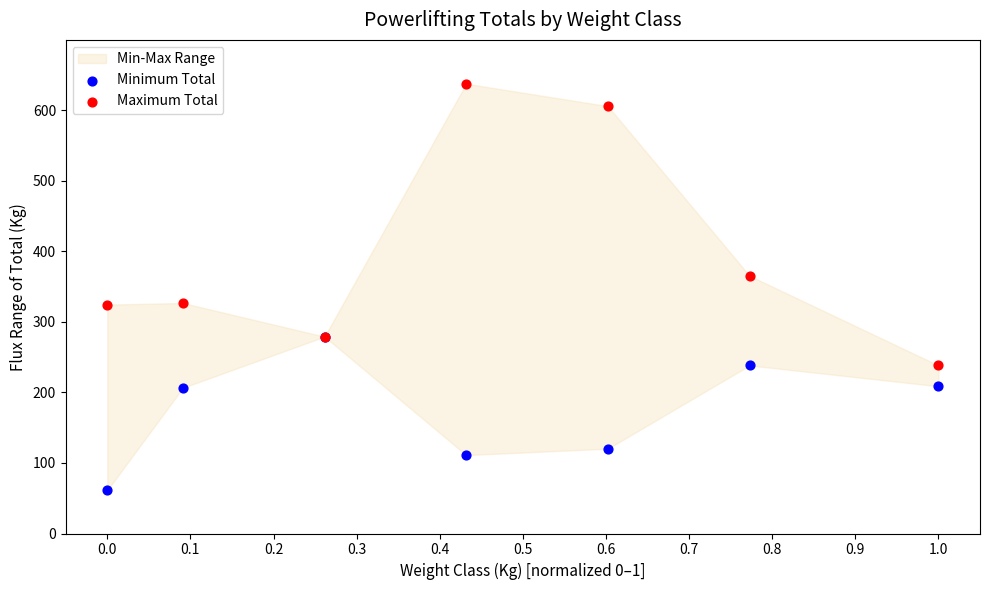

Which series has the widest spread of Y values?

Maximum Total